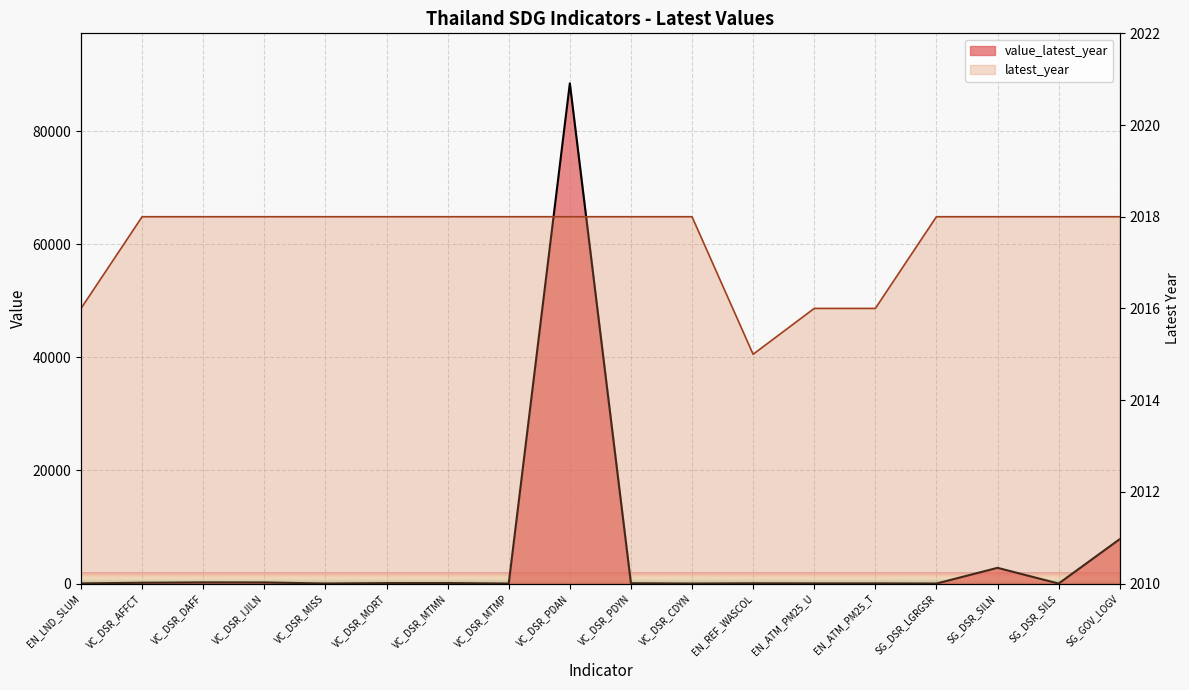

How many interior local valleys does the latest_year series have?

1